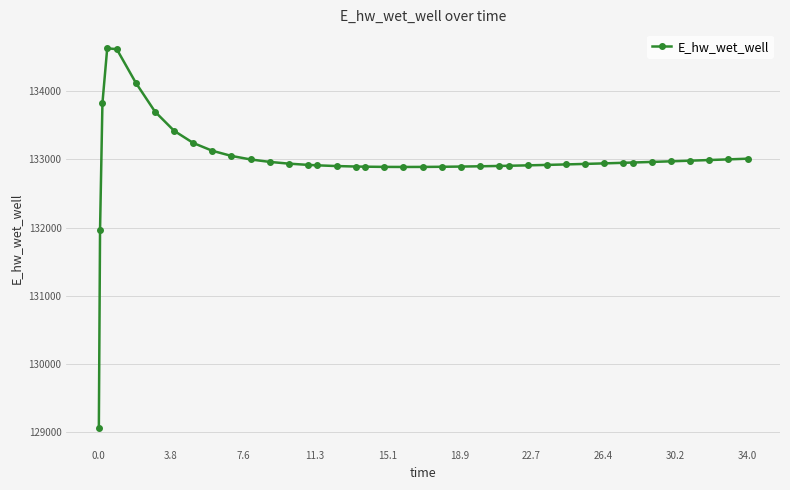

What is the sum of all values?

5319813.7